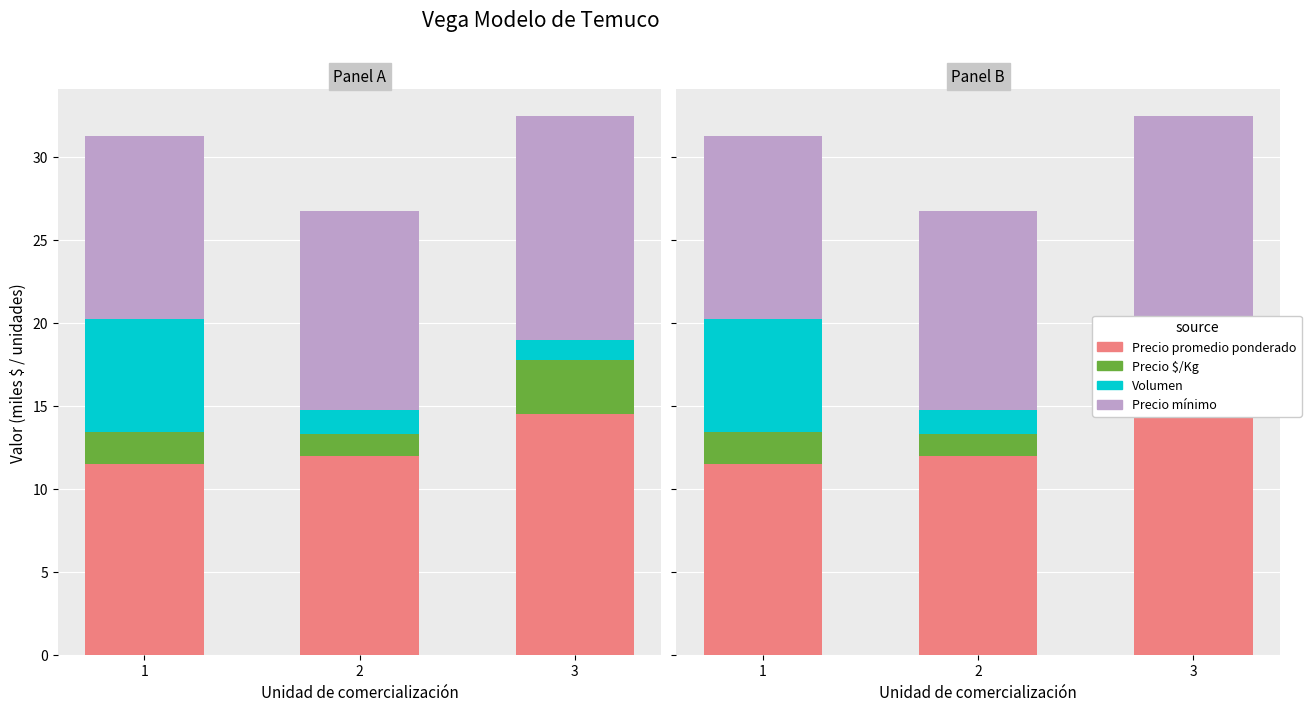

What is the value of the Precio promedio ponderado bar at the 2nd from the left?

12.0